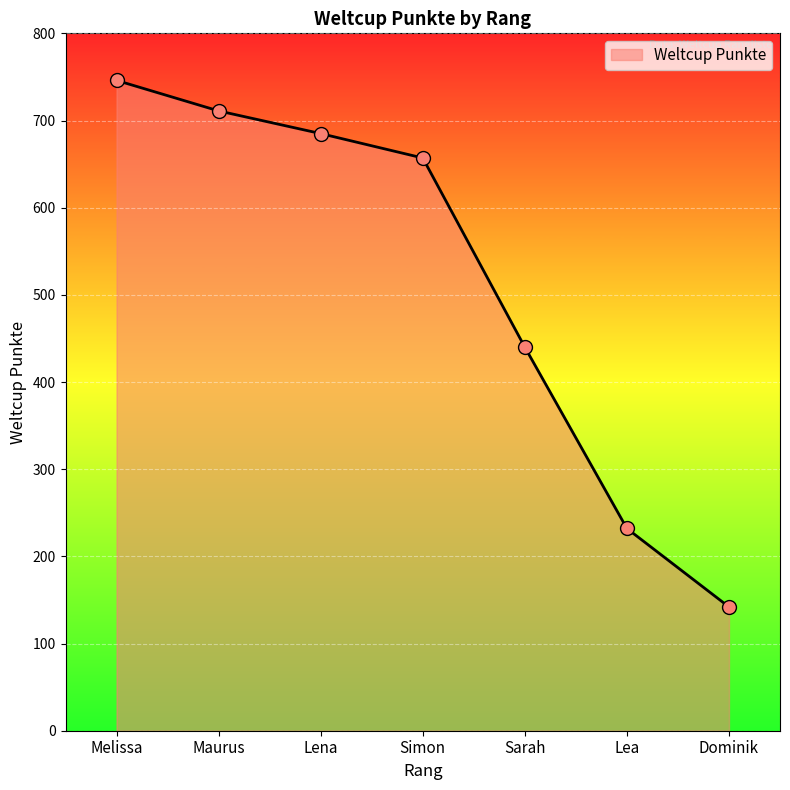

What is the change in value from Maurus to Dominik?

-569